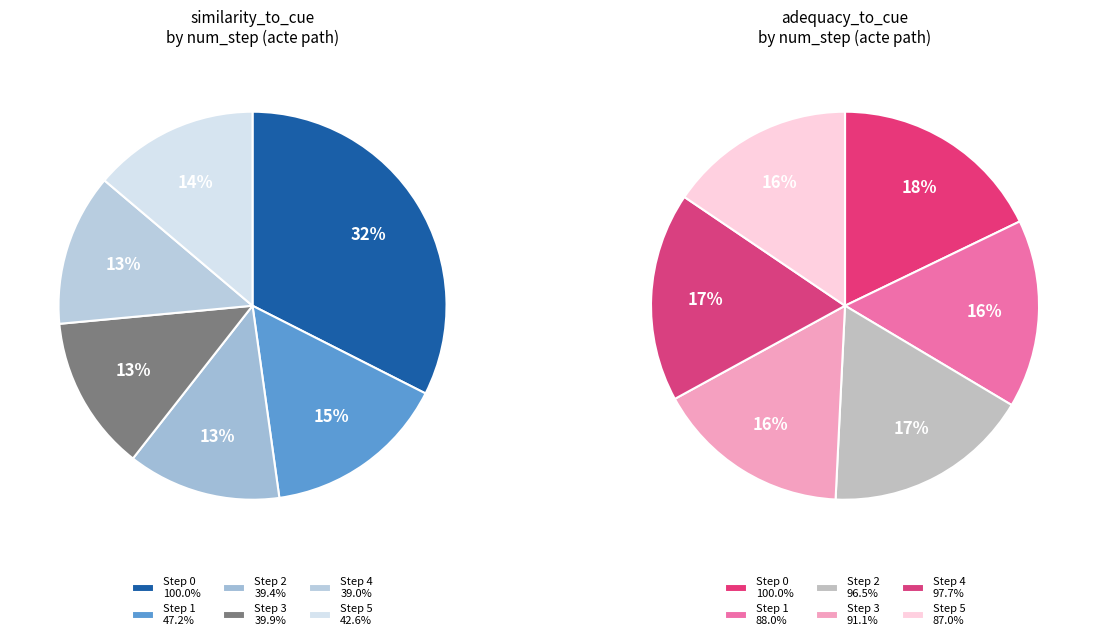

Does 4 represent more than half of the total?

No